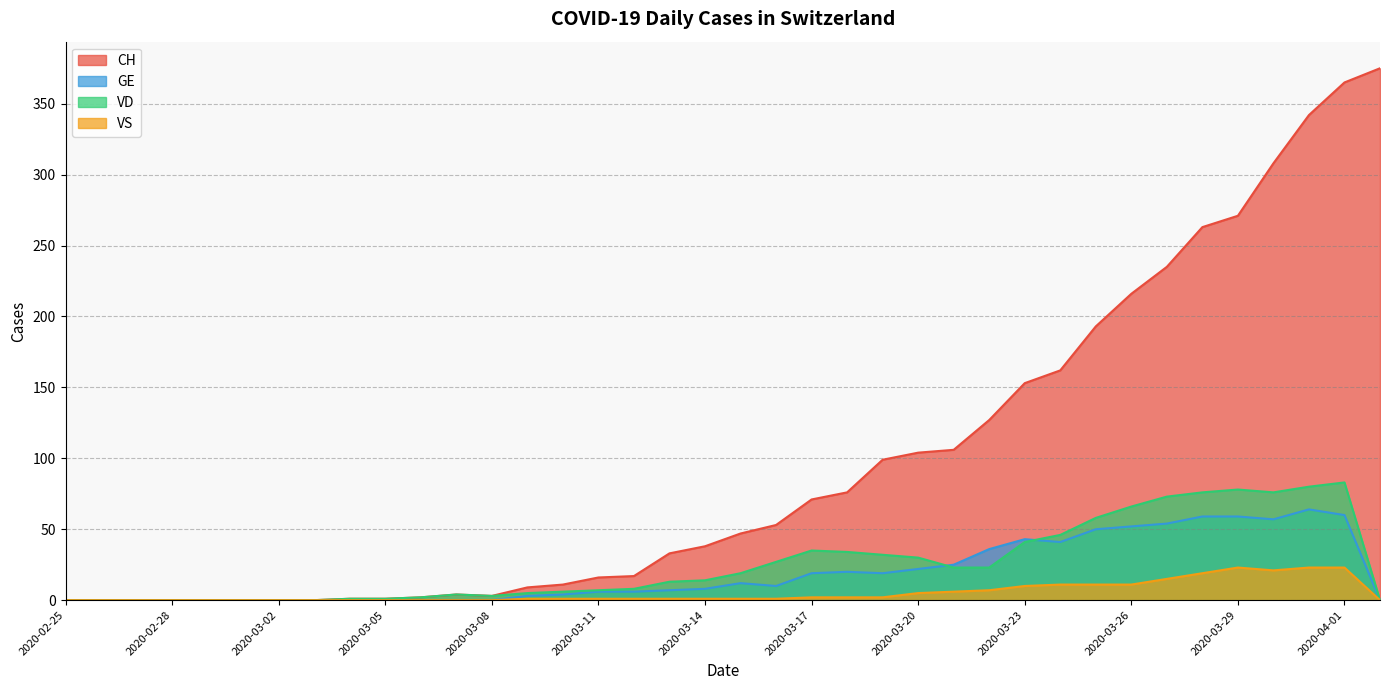

How many data points in VS are above 1?

16